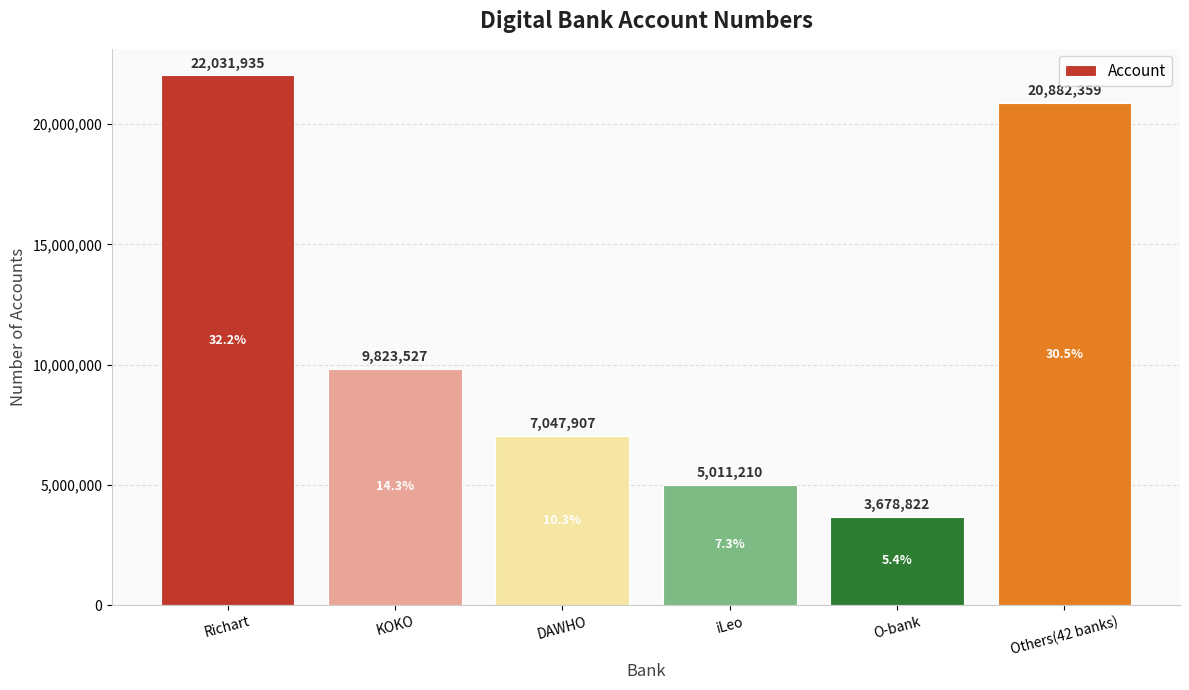

At which label does the data first exceed 9823527?

Richart